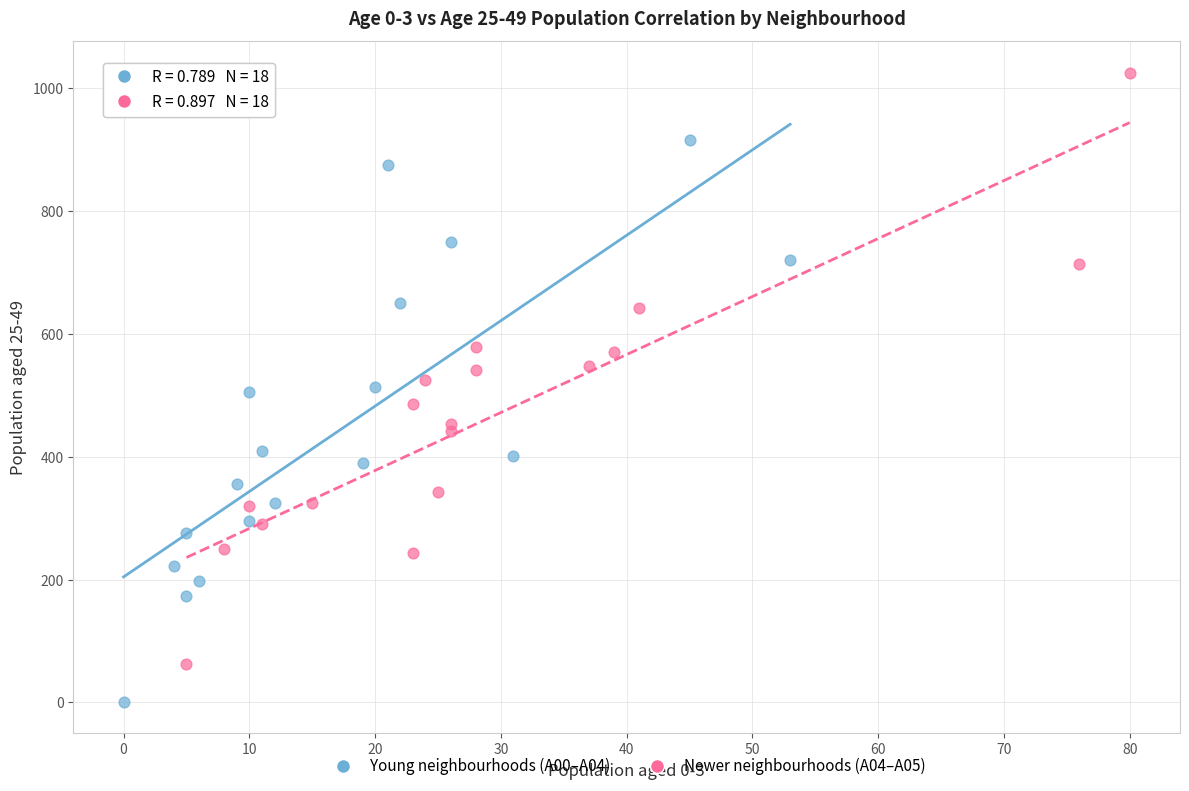

Which series contains the highest Y value?

Newer neighbourhoods (A04–A05)